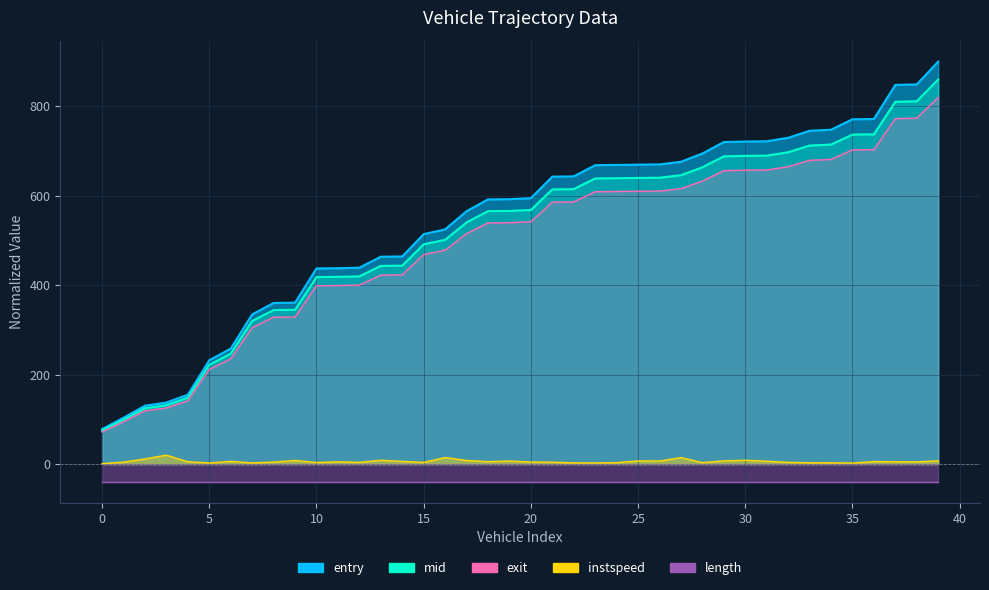

What is the sum of all exit values?

19720.2